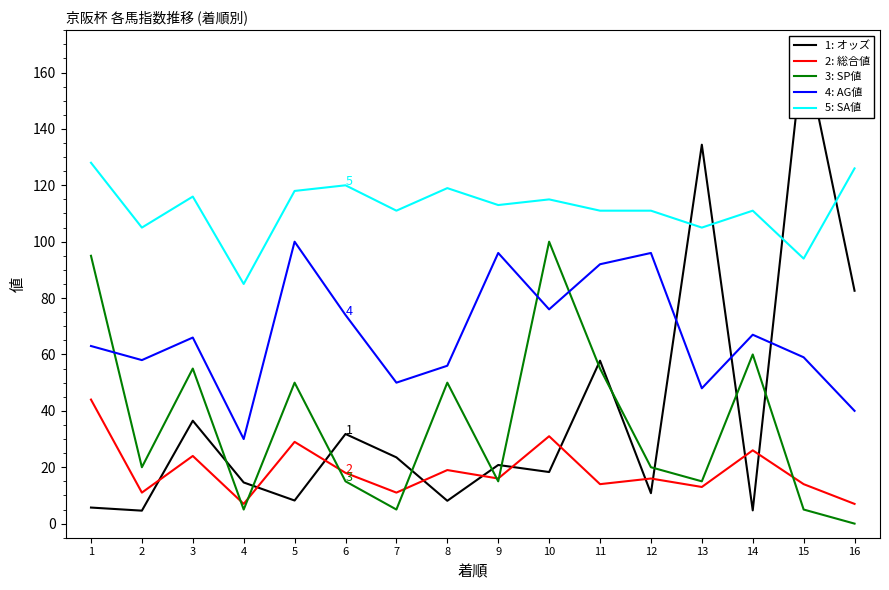

Which series has the widest spread of values?

1: オッズ